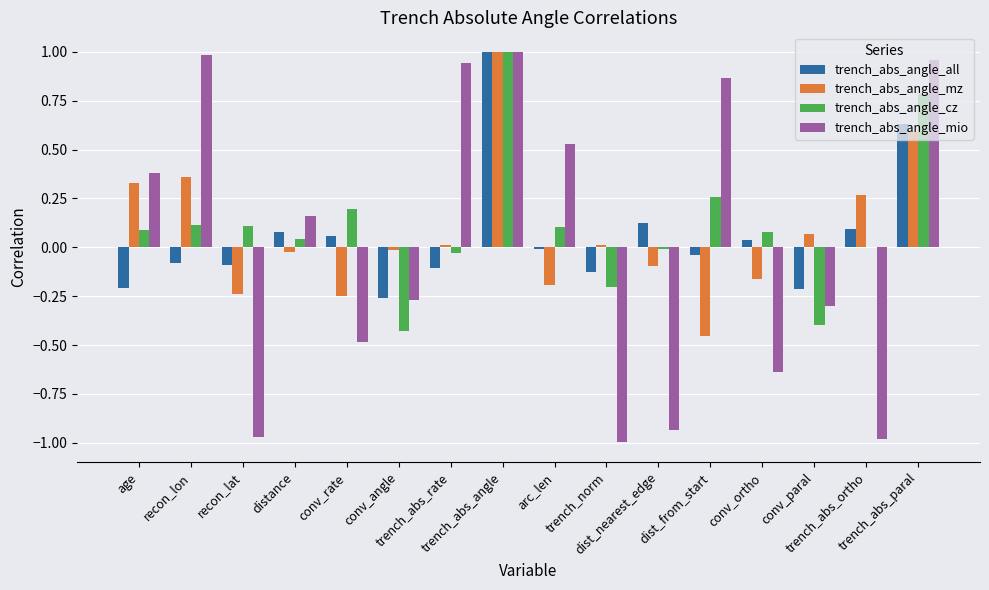

Reading left to right, transcribe all the data shown in this chart.

trench_abs_angle_all: -0.2	-0.1	-0.1	0.1	0.1	-0.3	-0.1	1.0	-0.0	-0.1	0.1	-0.0	0.0	-0.2	0.1	0.6
trench_abs_angle_mz: 0.3	0.4	-0.2	-0.0	-0.3	-0.0	0.0	1.0	-0.2	0.0	-0.1	-0.5	-0.2	0.1	0.3	0.6
trench_abs_angle_cz: 0.1	0.1	0.1	0.0	0.2	-0.4	-0.0	1.0	0.1	-0.2	-0.0	0.3	0.1	-0.4	0.0	0.8
trench_abs_angle_mio: 0.4	1.0	-1.0	0.2	-0.5	-0.3	0.9	1.0	0.5	-1.0	-0.9	0.9	-0.6	-0.3	-1.0	1.0